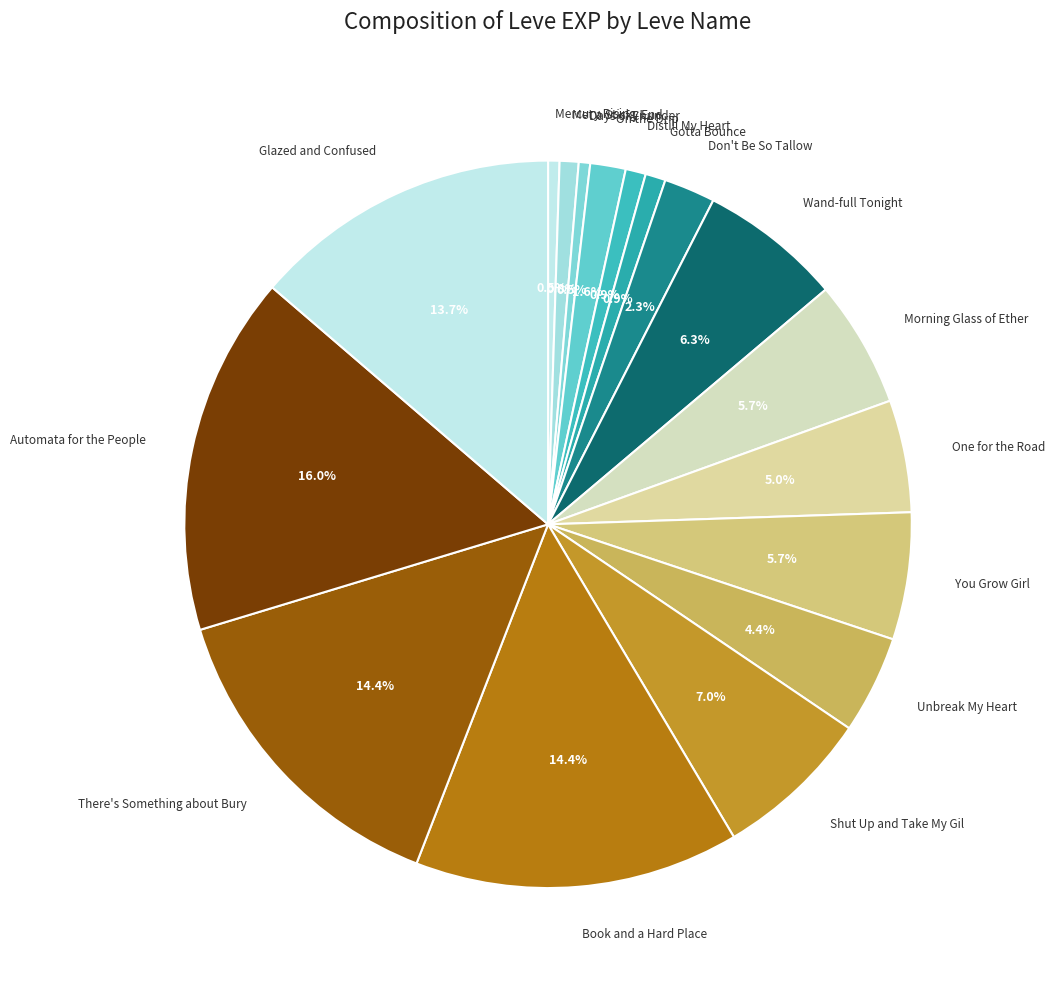

How many slices are in this pie chart?

17